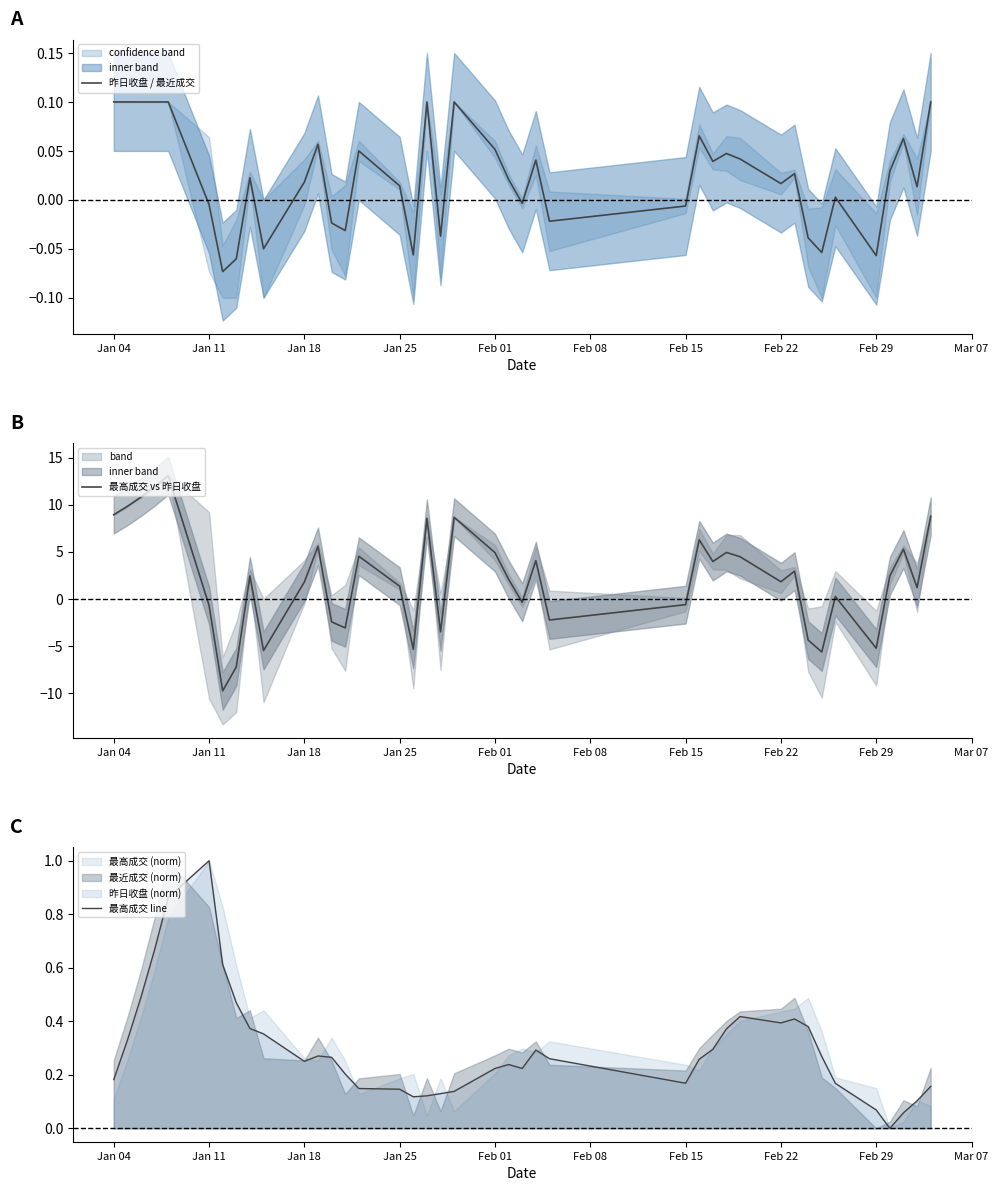

Does the chart display data point markers on the line(s)?

No